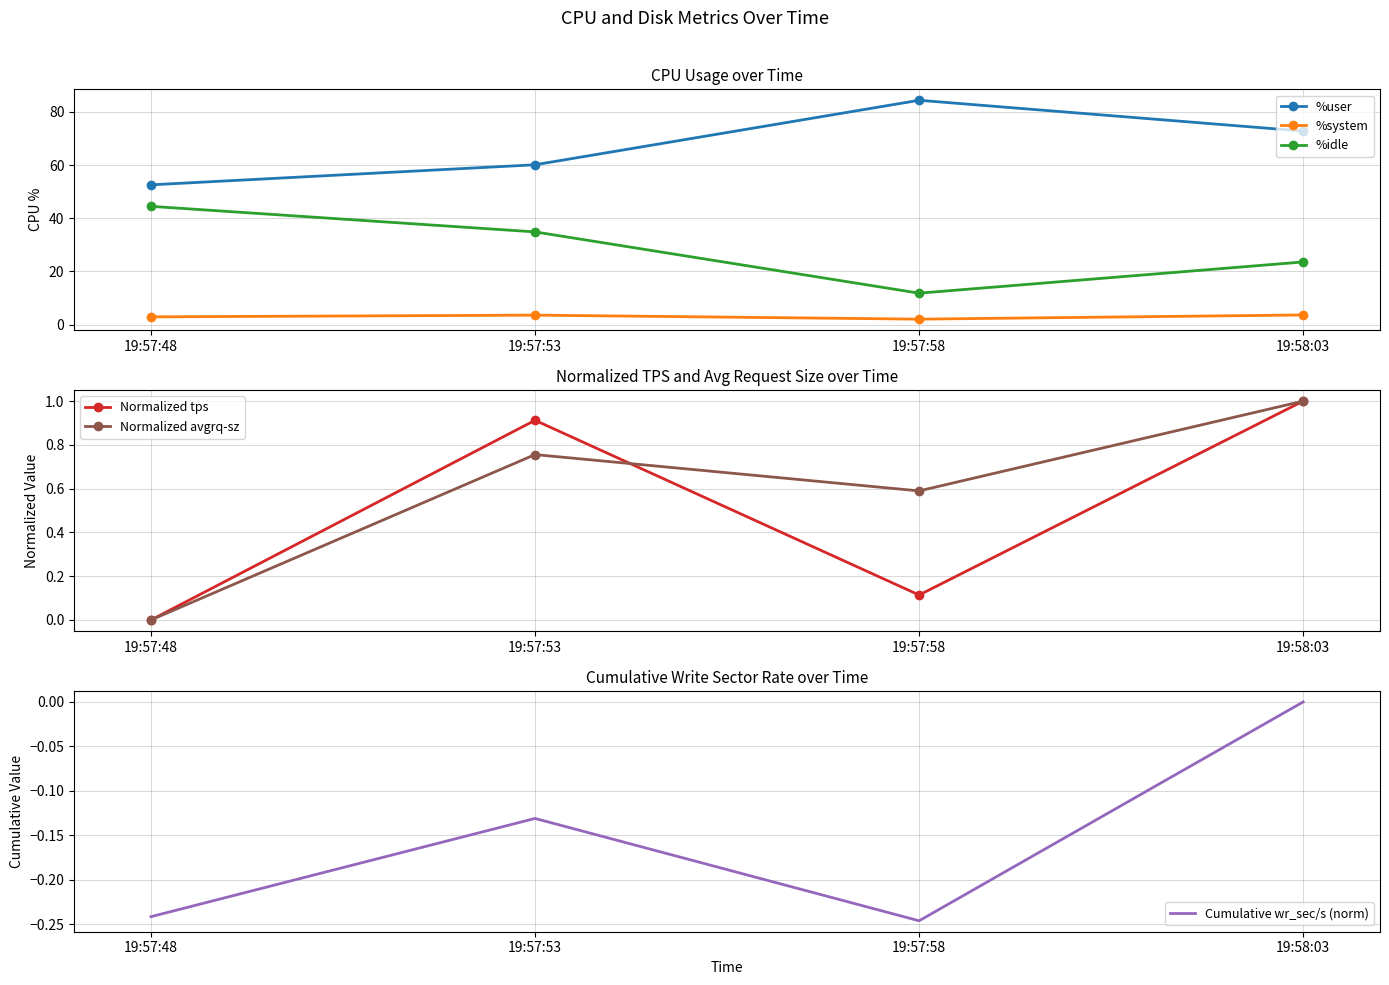

Is it true that Normalized avgrq-sz equals 0.2 at 19:57:53?

False